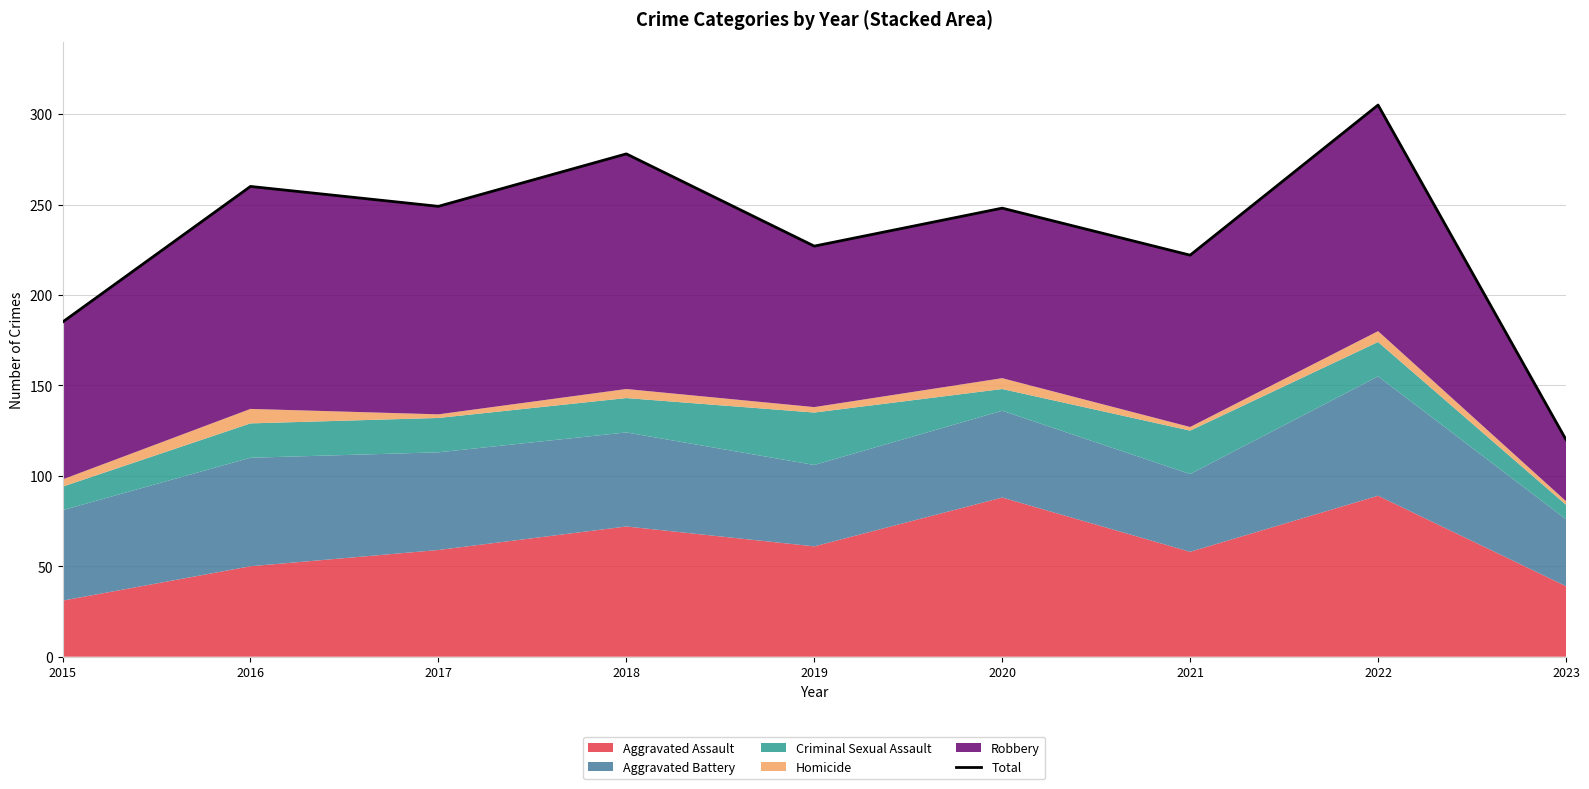

Reading left to right, extract all data points from this chart.

185	260	249	278	227	248	222	305	120